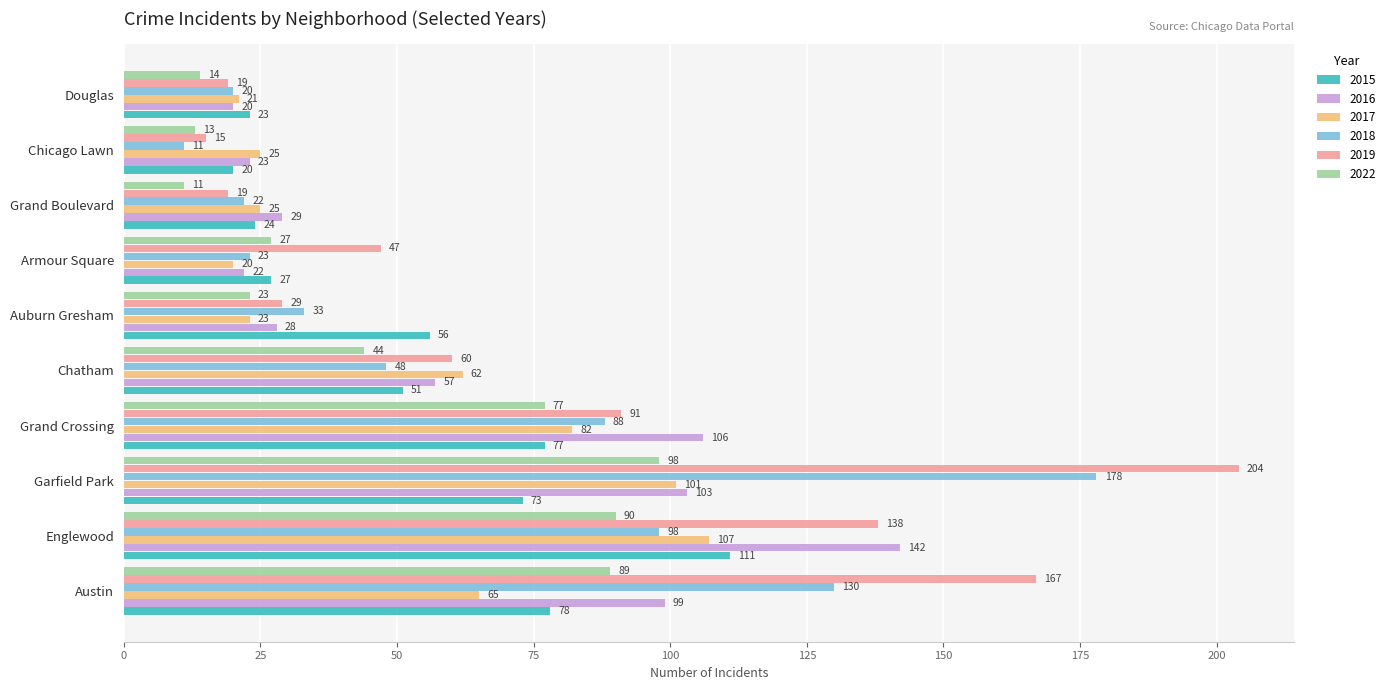

At which category is the sum across all series the highest?

Garfield Park